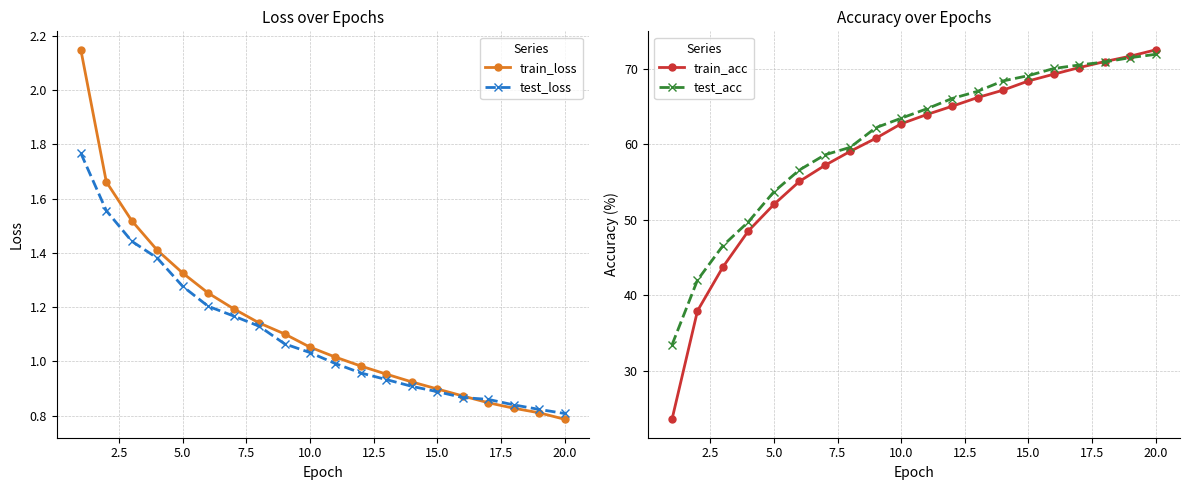

What is the minimum value for test_acc?

33.4